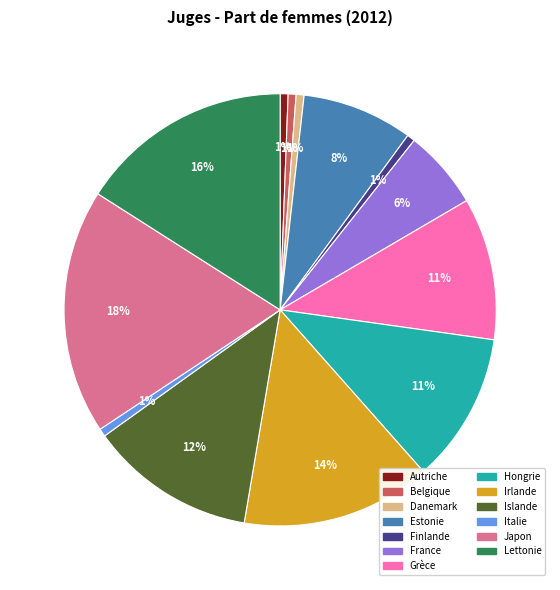

To the nearest percent, what is the average slice percentage?

8%